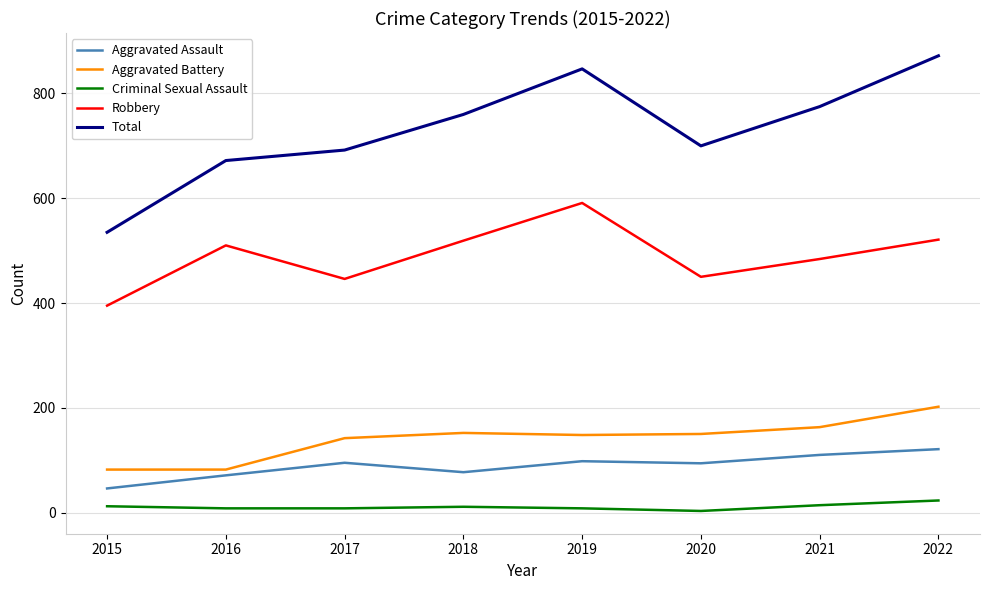

What is the difference between the maximum and minimum values in the Robbery series?

196